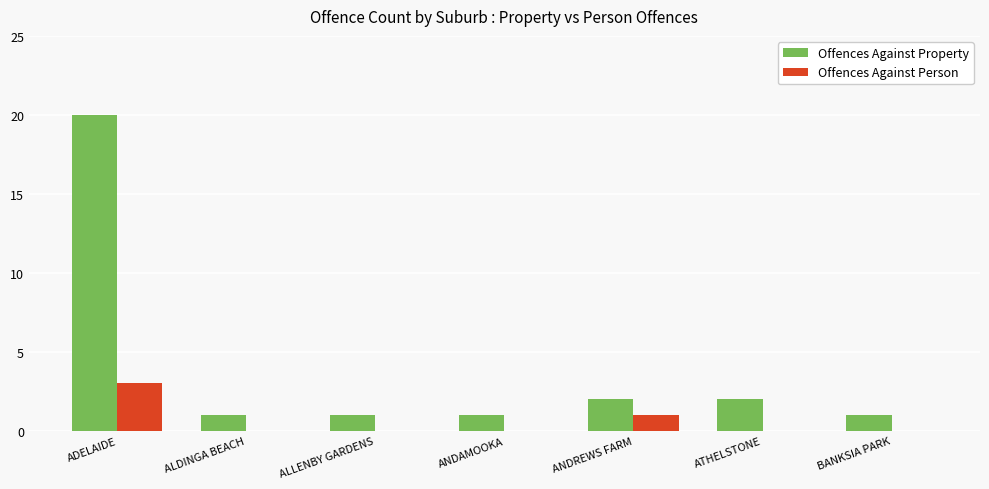

The value of Offences Against Property at ANDAMOOKA is 1. True or false?

True